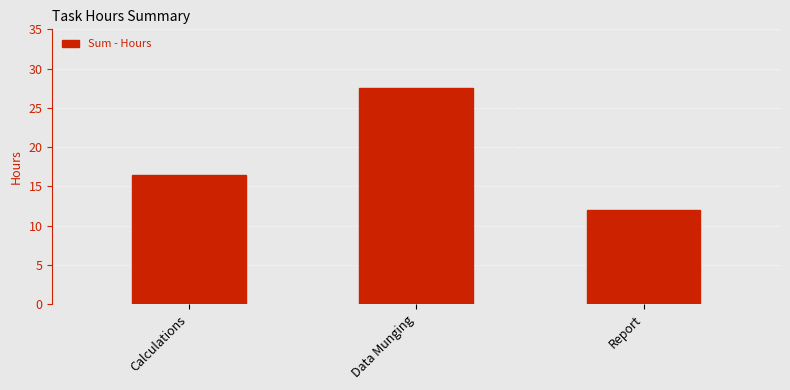

Reading left to right, extract all data points from this chart.

16.5	27.5	12.0